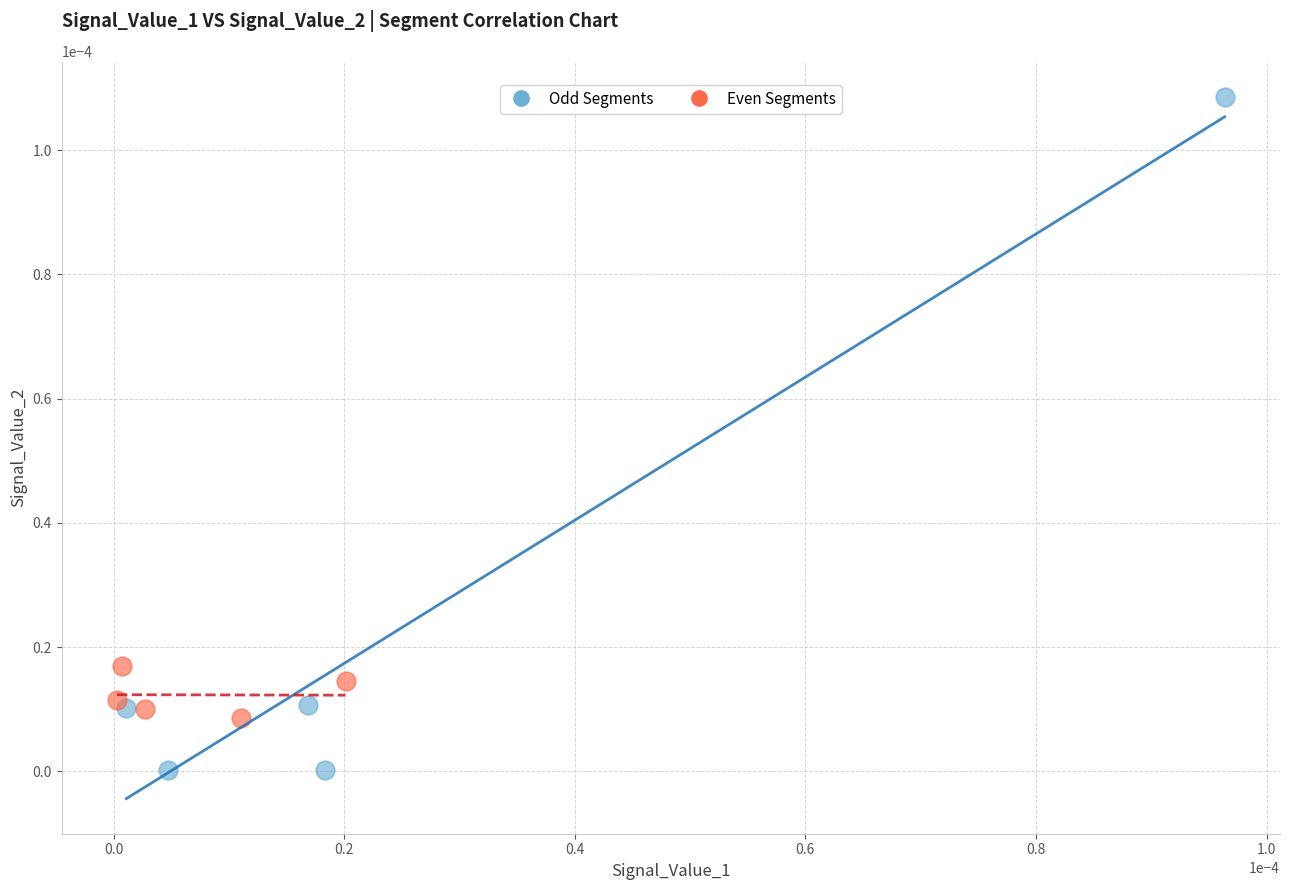

Which series reaches the minimum Y coordinate?

Odd Segments